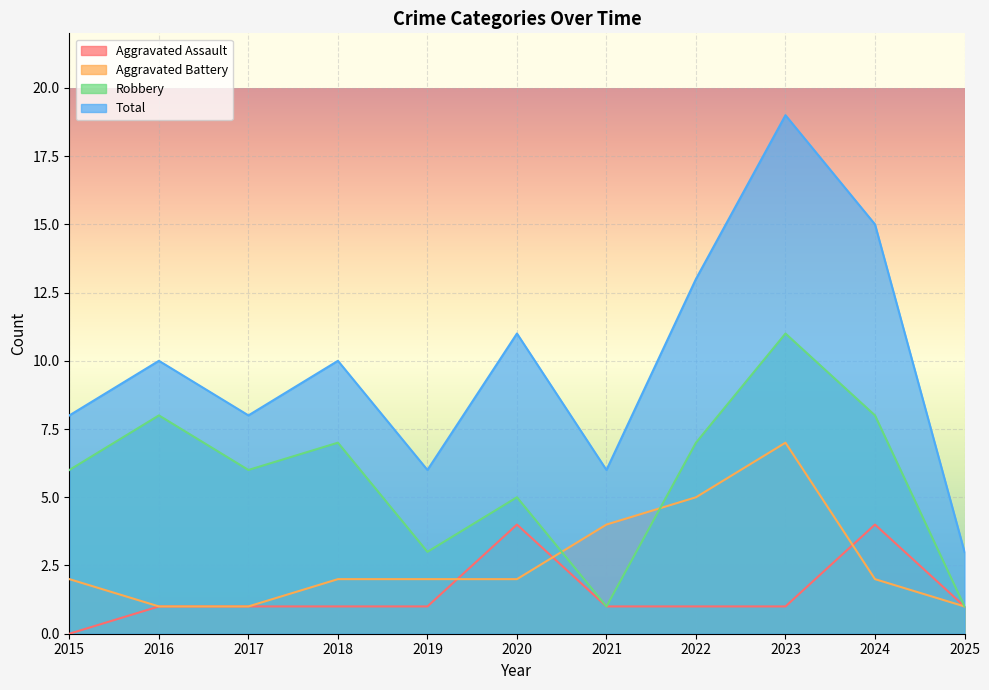

Between 2015 and 2020, which series saw the biggest shift?

Aggravated Assault